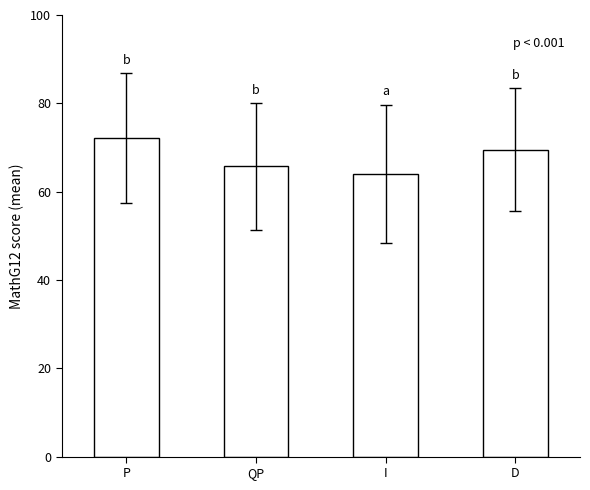

The chart shows a value of 69.5 at D. True or false?

True